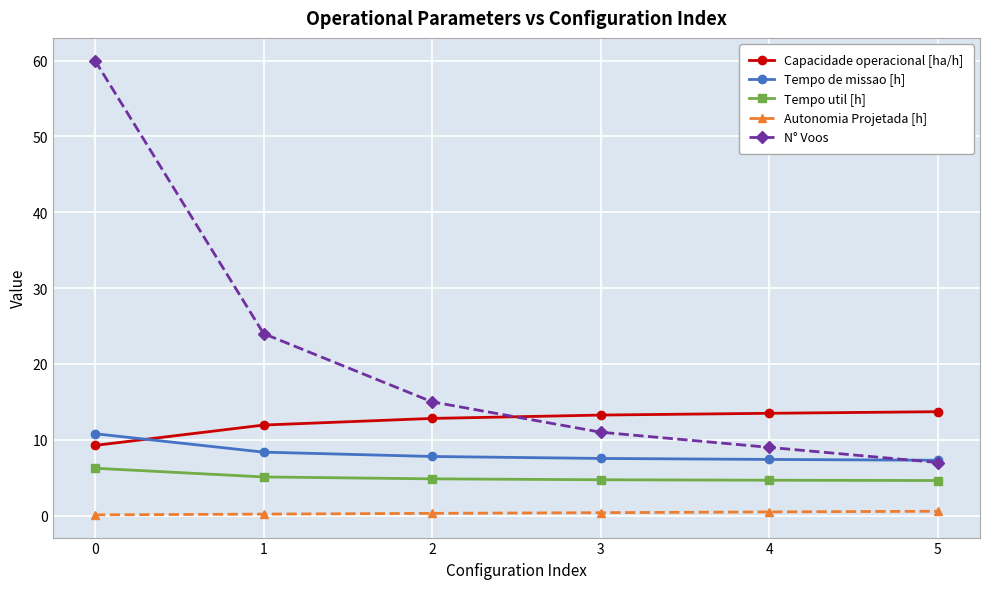

Count the number of categories in the chart.

6